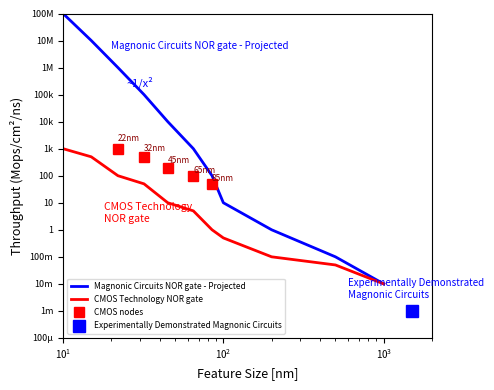

Which label corresponds to the smallest value in the chart?

10